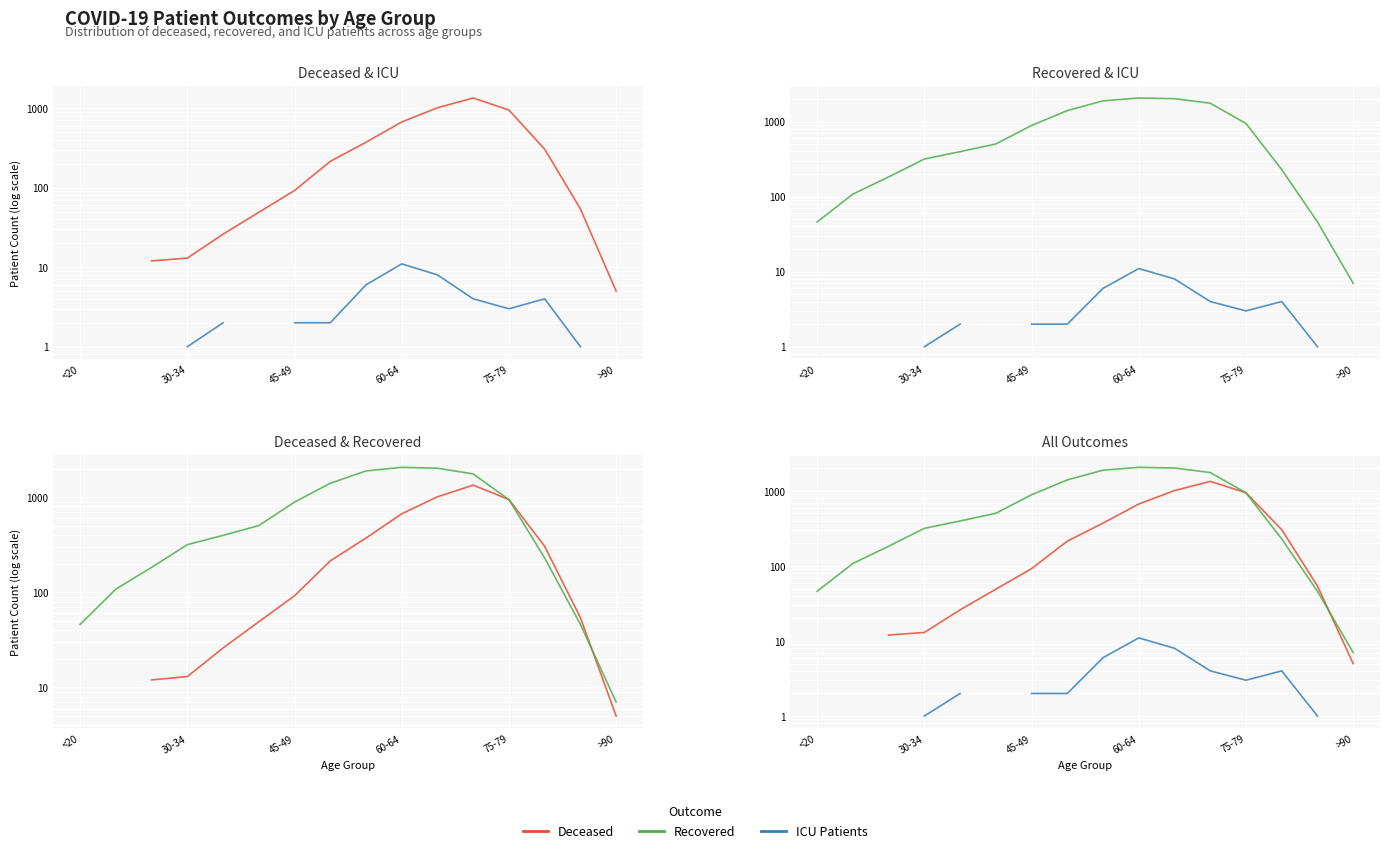

True or false: ICU Patients and Recovered intersect in this chart.

False